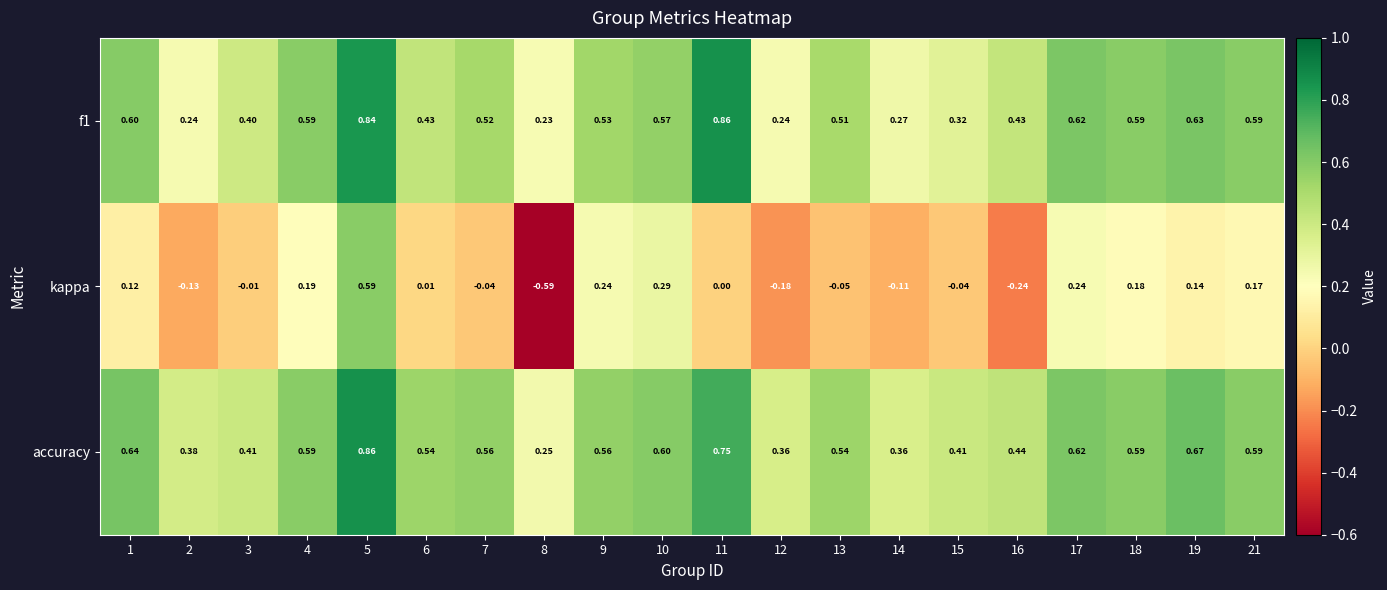

At how many categories does at least one series exceed 0?

20